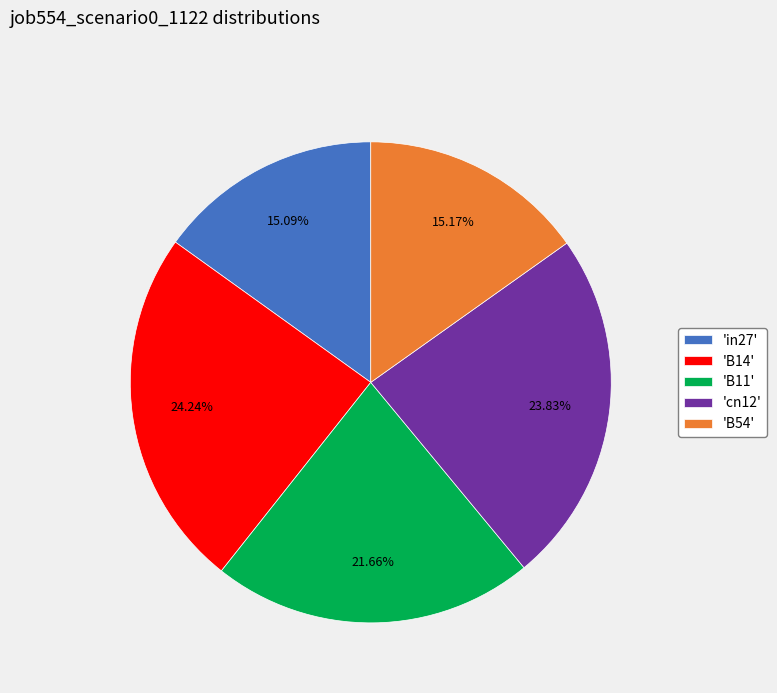

Combined, do 'in27' and 'B14' account for over 50%?

No